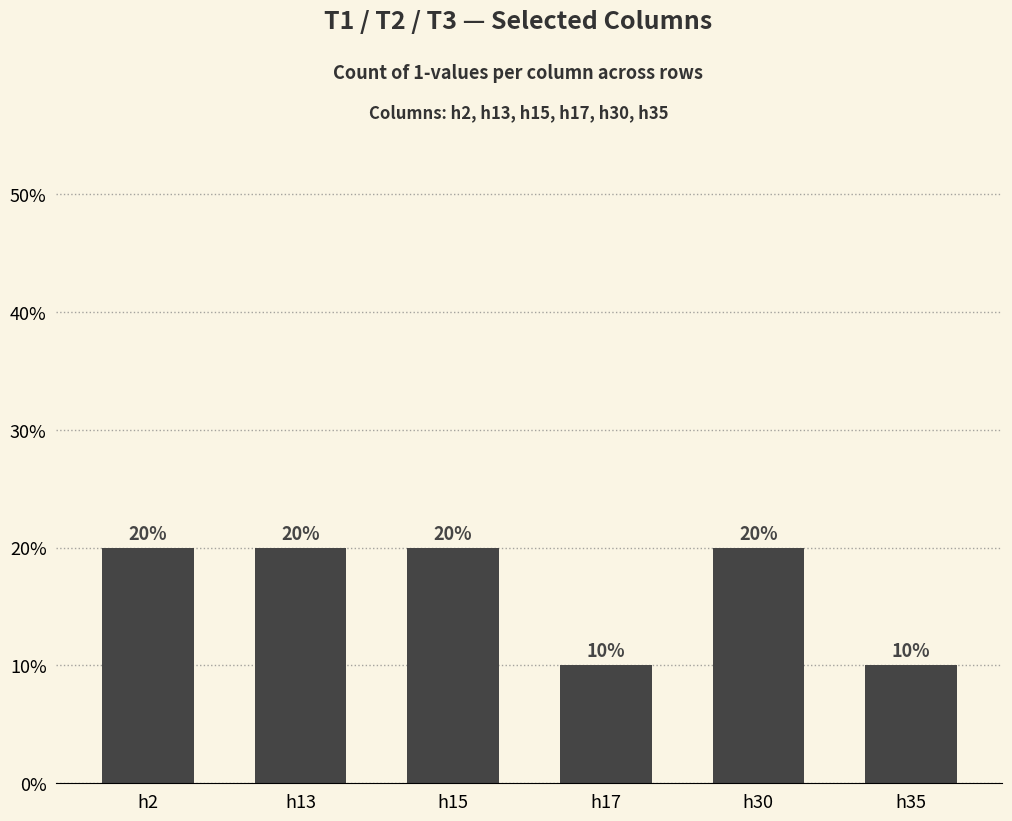

Reading left to right, list all the values displayed in this chart.

20	20	20	10	20	10